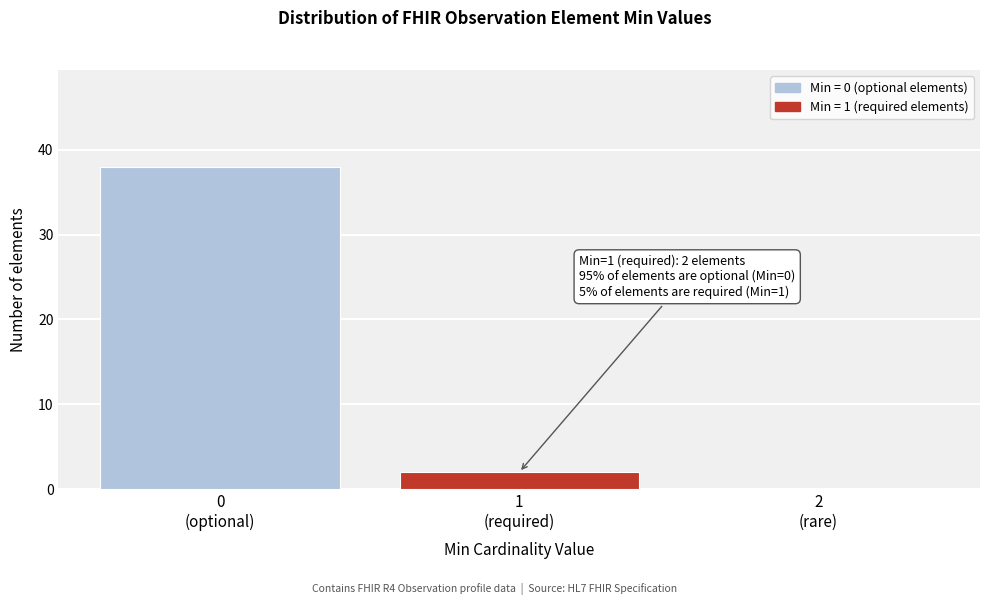

What is the greatest value displayed?

38